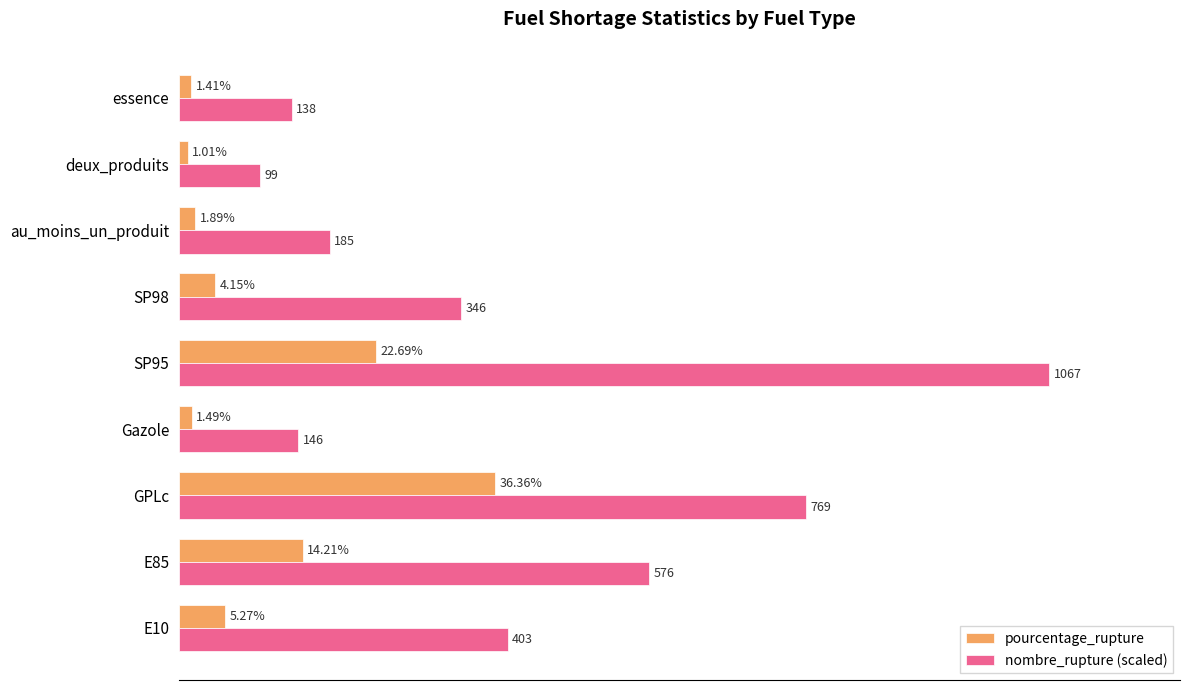

Which series changed the most between E85 and essence?

nombre_rupture (scaled)